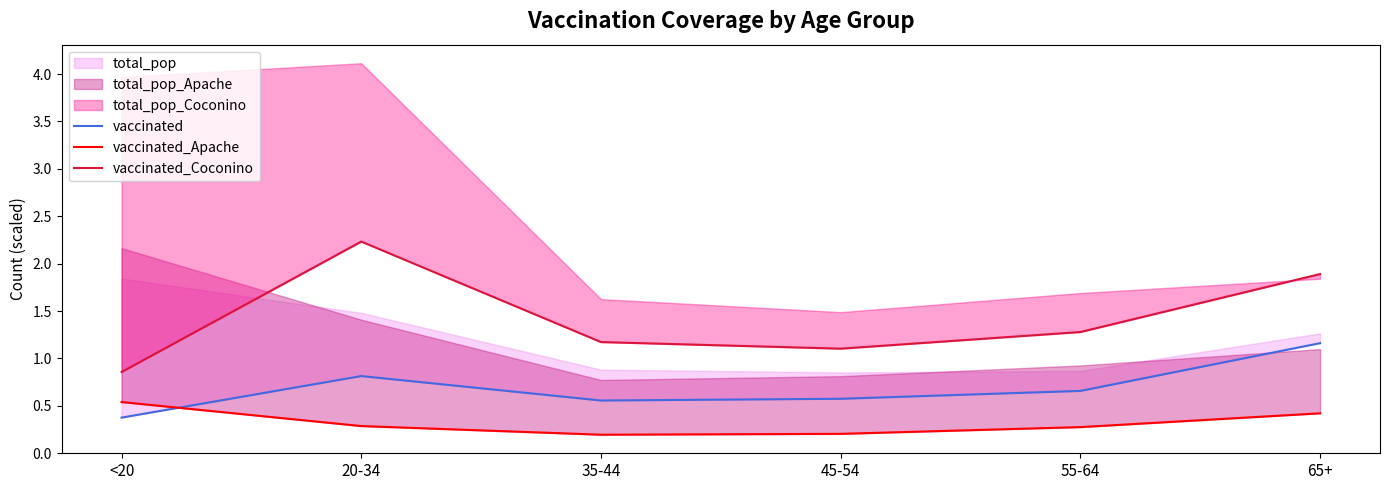

What is the difference between the maximum and minimum values in the vaccinated_Coconino series?

1.4